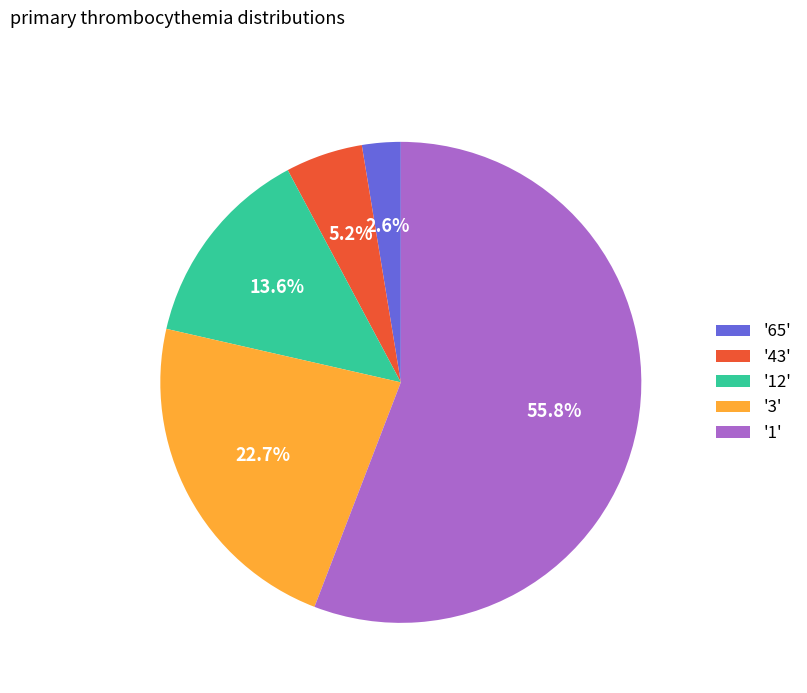

What percentage is NOT represented by '65'?

97.4%